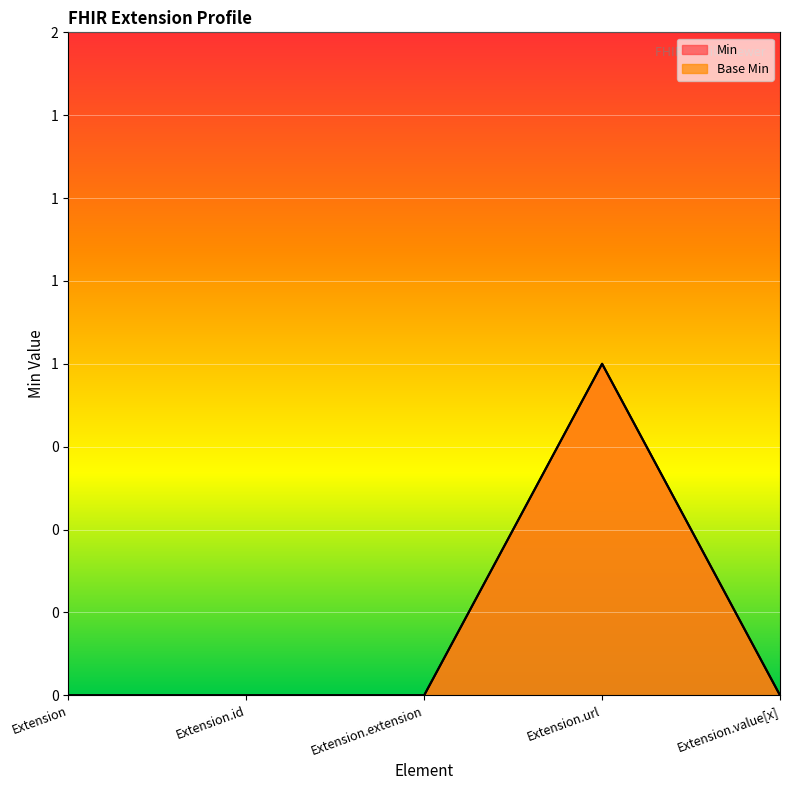

What position from the right is Extension.value[x]?

1